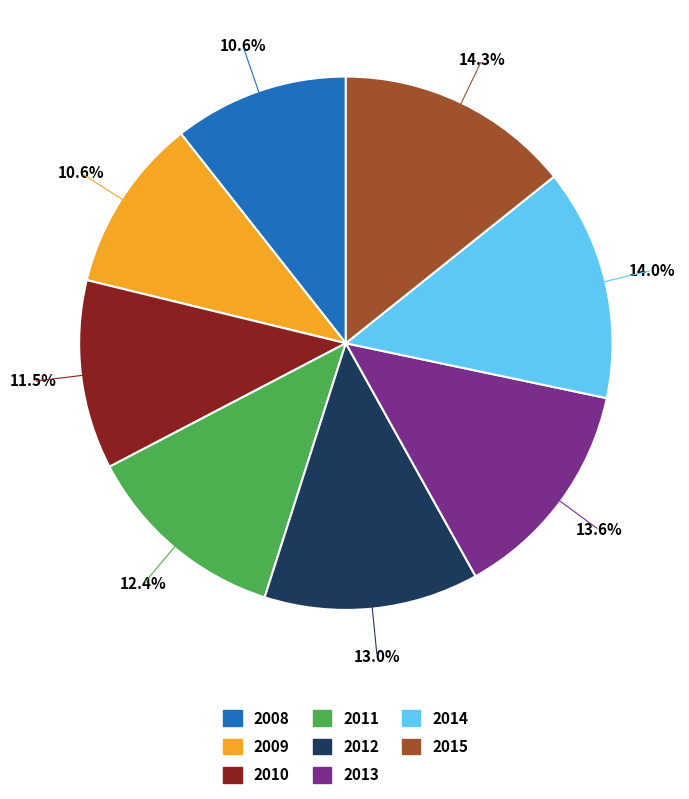

To the nearest percent, what portion does 2014 represent?

14%